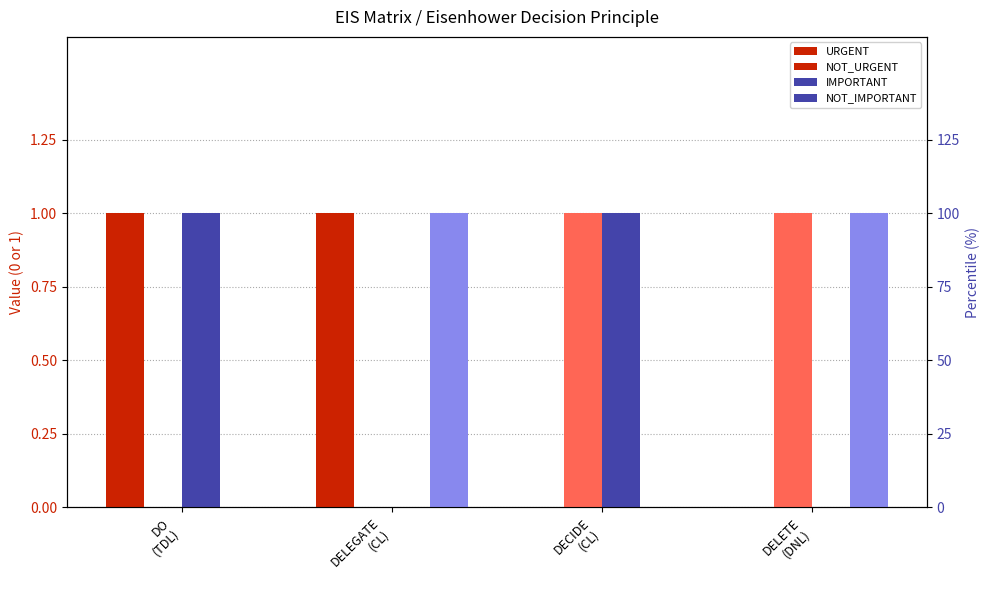

Between DELETE
(DNL) and DELEGATE
(CL), which is larger?

DELEGATE
(CL)